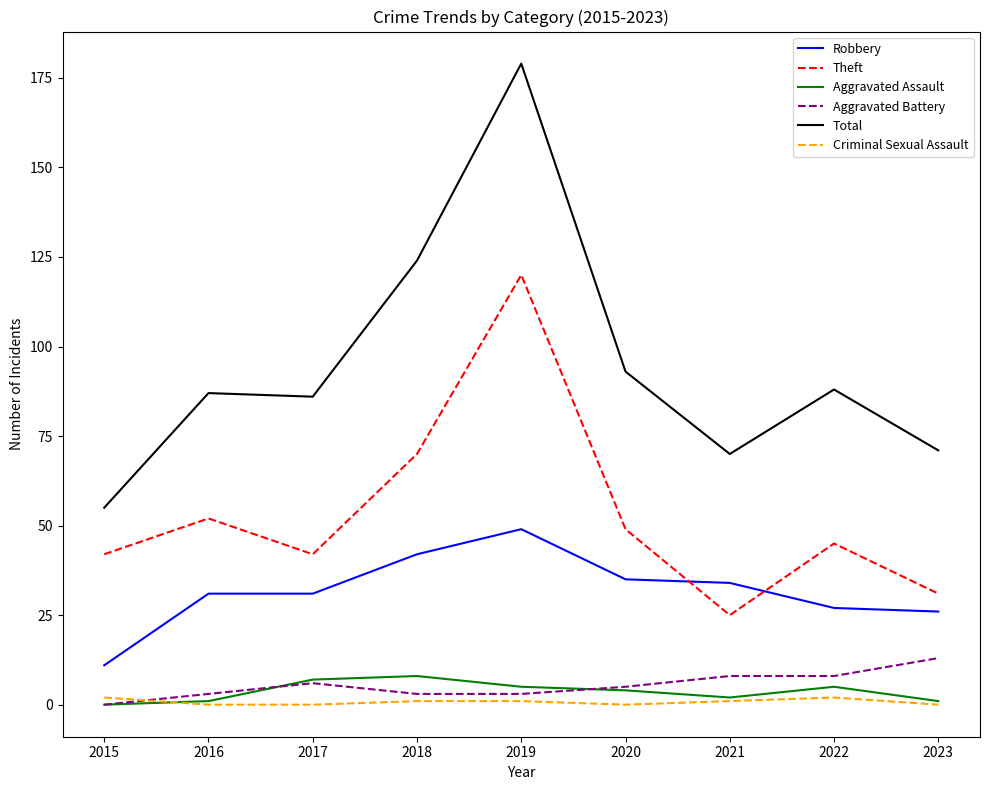

Reading left to right, transcribe all the data shown in this chart.

Robbery: 2015=11	2016=31	2017=31	2018=42	2019=49	2020=35	2021=34	2022=27	2023=26
Theft: 2015=42	2016=52	2017=42	2018=70	2019=120	2020=49	2021=25	2022=45	2023=31
Aggravated Assault: 2015=0	2016=1	2017=7	2018=8	2019=5	2020=4	2021=2	2022=5	2023=1
Aggravated Battery: 2015=0	2016=3	2017=6	2018=3	2019=3	2020=5	2021=8	2022=8	2023=13
Total: 2015=55	2016=87	2017=86	2018=124	2019=179	2020=93	2021=70	2022=88	2023=71
Criminal Sexual Assault: 2015=2	2016=0	2017=0	2018=1	2019=1	2020=0	2021=1	2022=2	2023=0